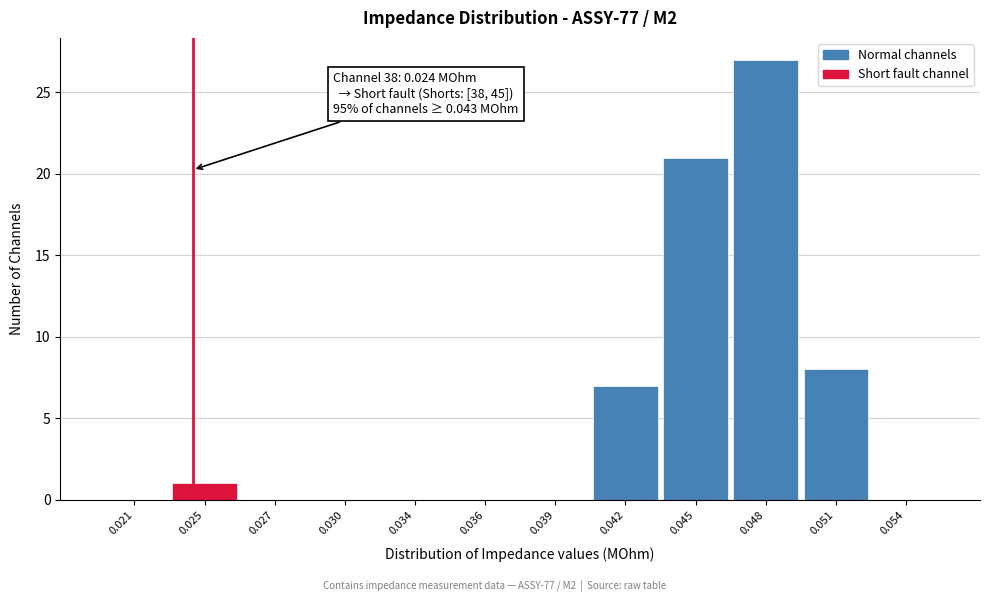

Reading left to right, transcribe all the data shown in this chart.

0.021=0	0.025=1	0.027=0	0.030=0	0.034=0	0.036=0	0.039=0	0.042=7	0.045=21	0.048=27	0.051=8	0.054=0